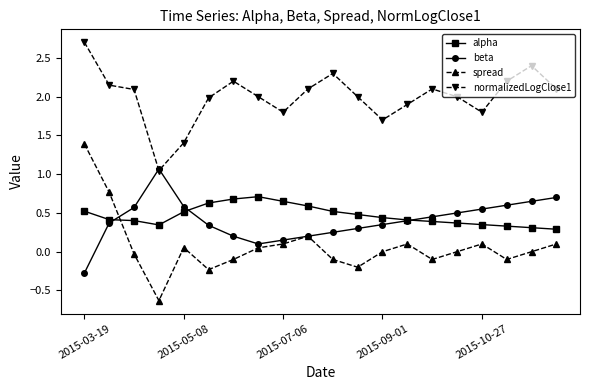

True or false: spread has more than 2 interior local peaks.

True